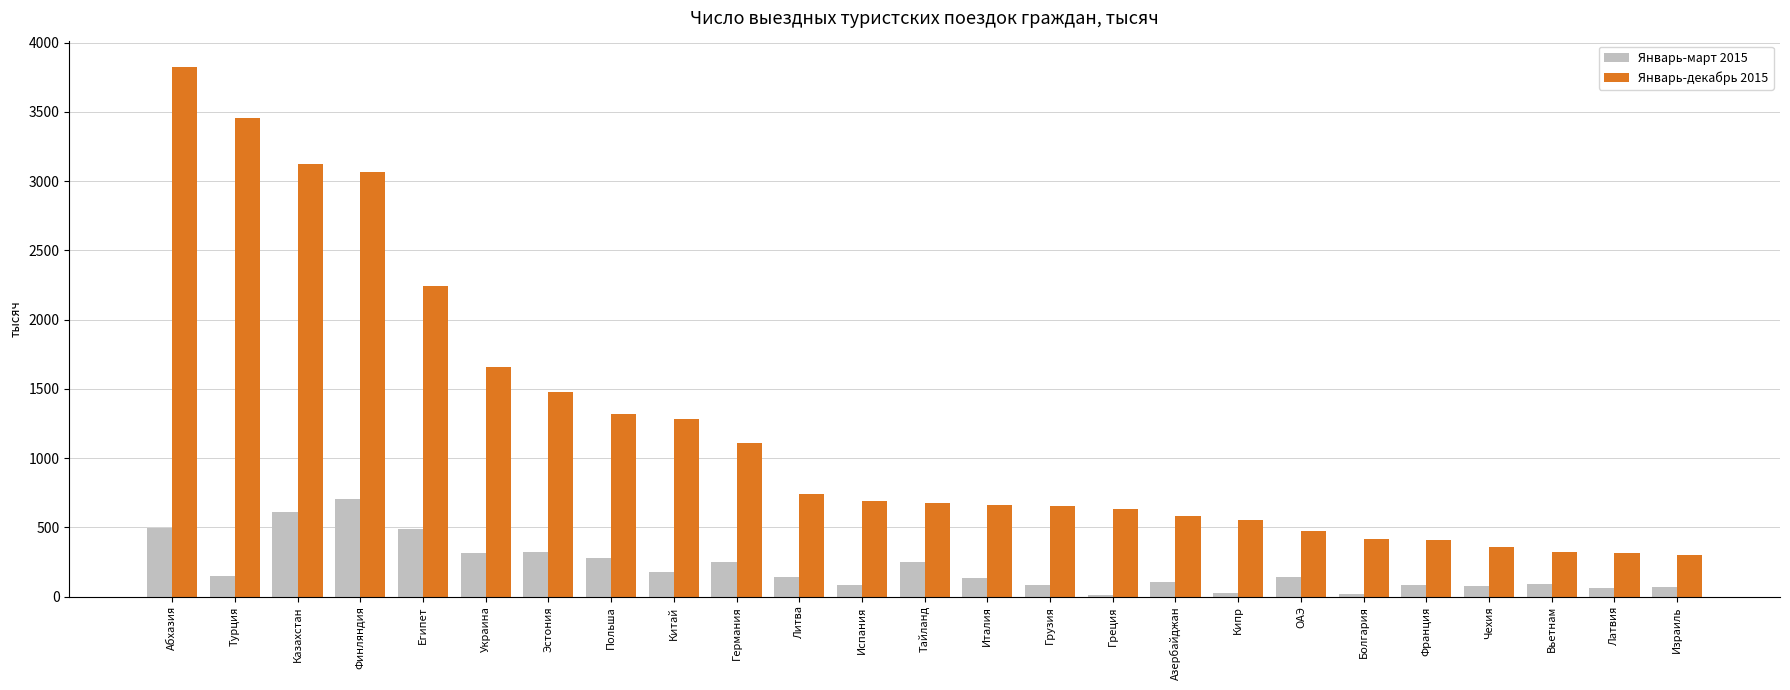

Is it true that Январь-декабрь 2015 equals 887 at Кипр?

False